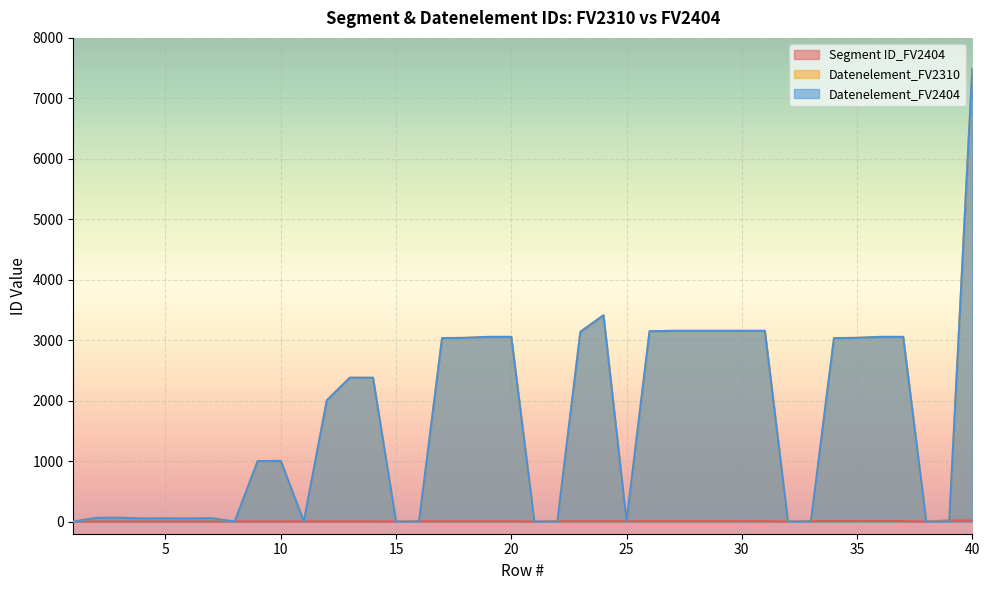

What is the difference between the highest and lowest values at 34?

3024